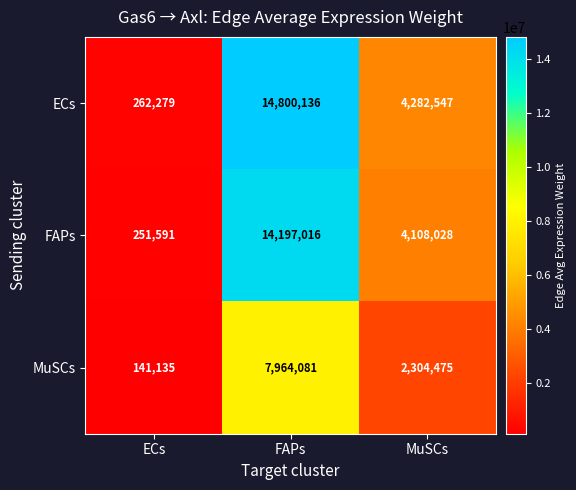

The value of ECs at MuSCs is 4282547. True or false?

True